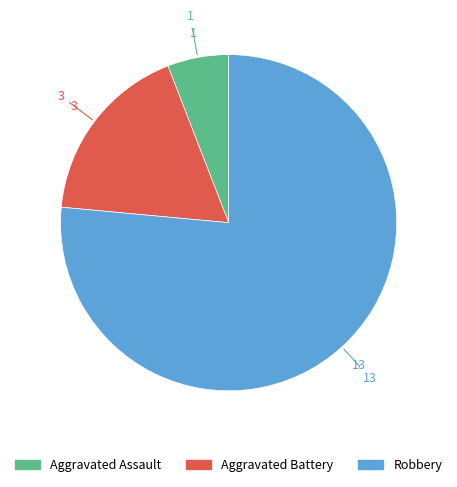

Is Robbery the majority of the pie?

Yes